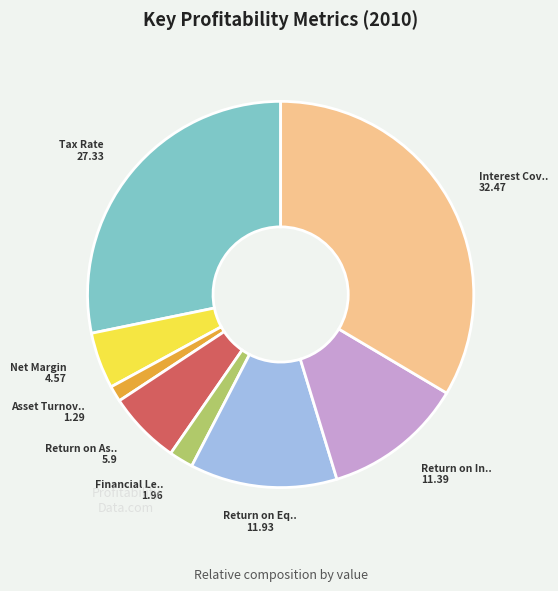

Count the number of slices in the pie.

8